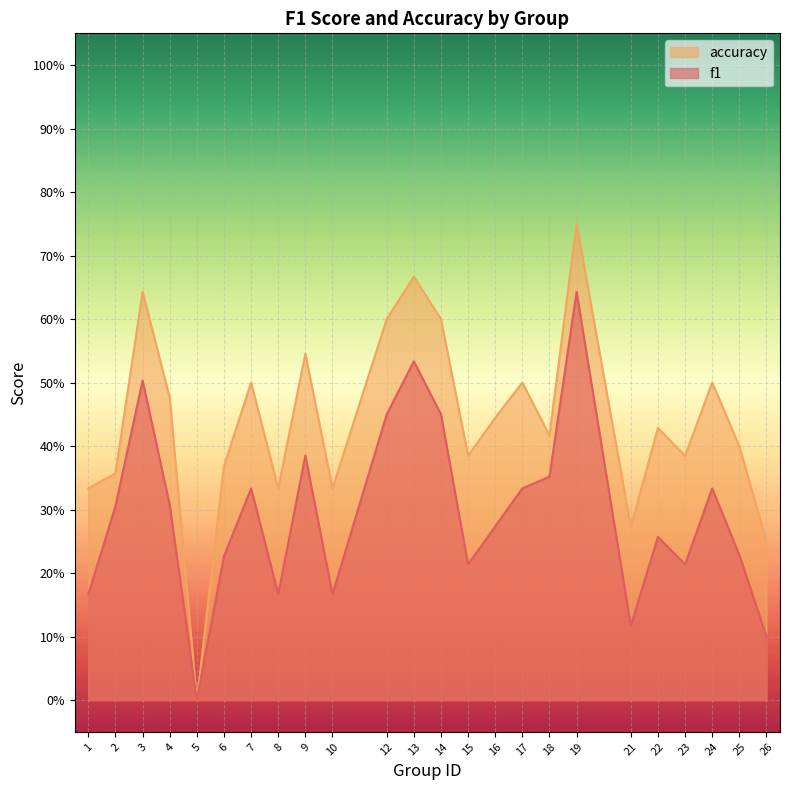

At which category is the sum across all series the highest?

19